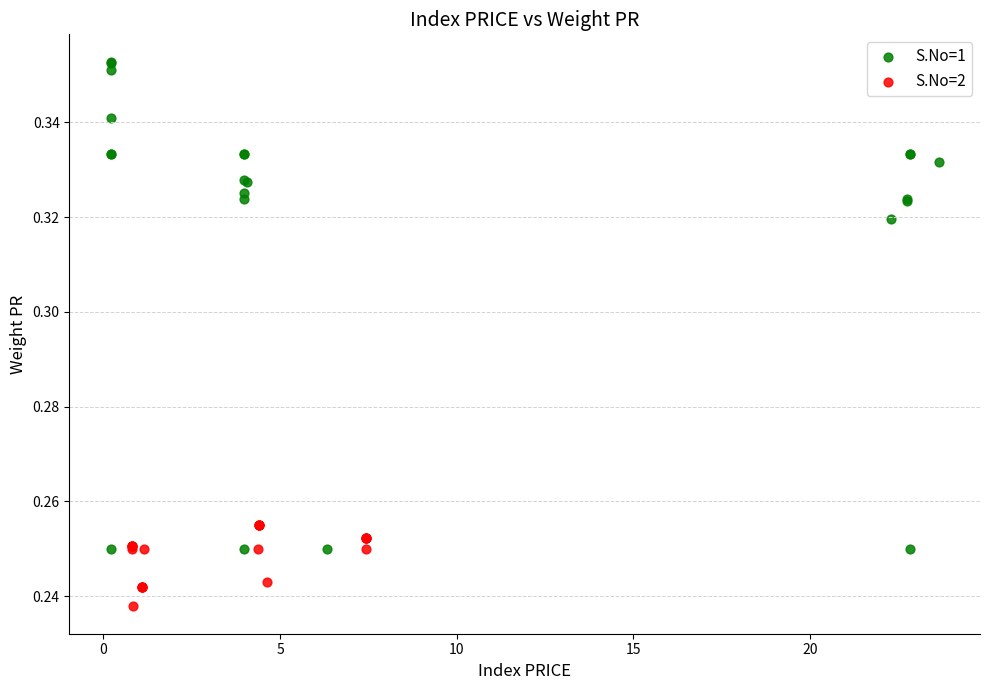

Which series has the widest spread of Y values?

S.No=1